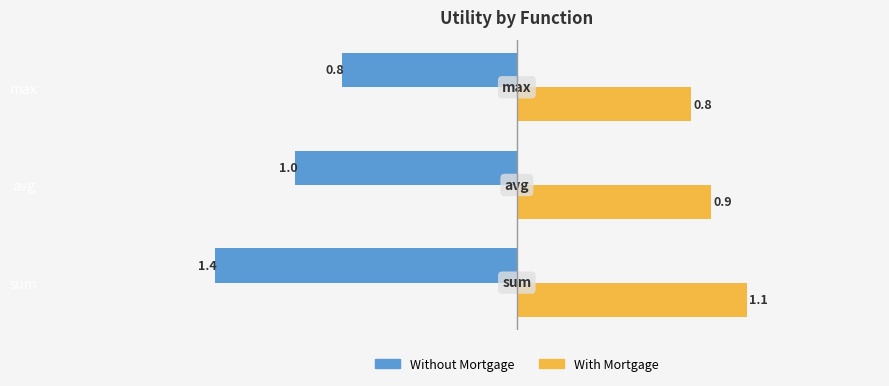

At which label is Without Mortgage closest to -1?

avg